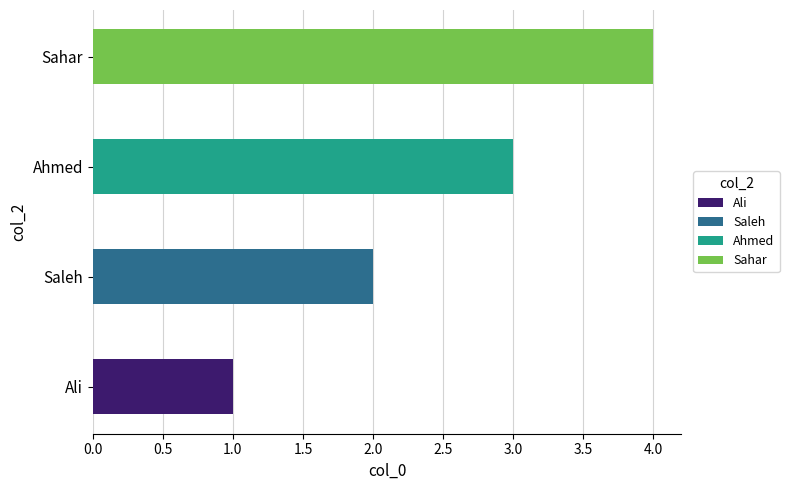

What is the total value across all series at Sahar?

4